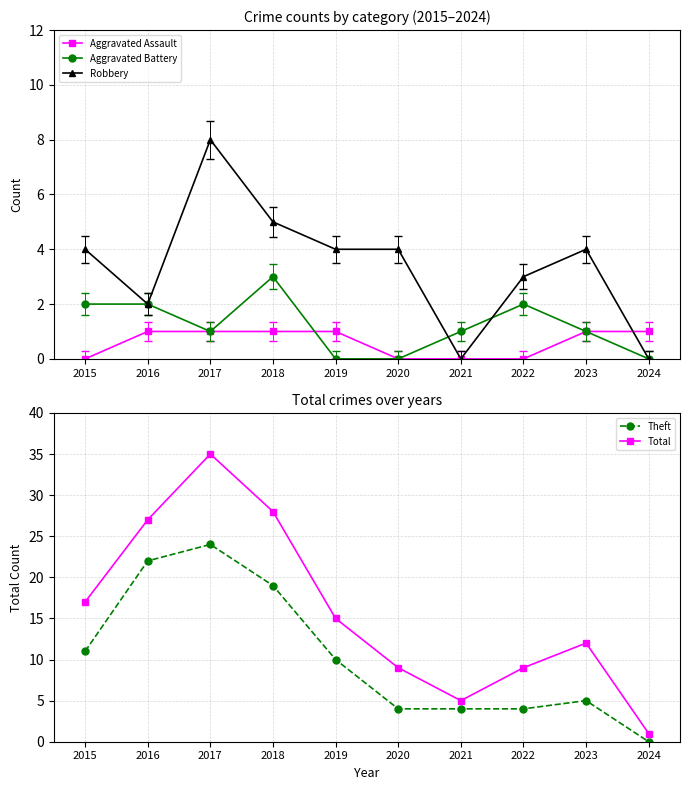

What is the difference between the second highest and minimum values in the Aggravated Battery series?

2